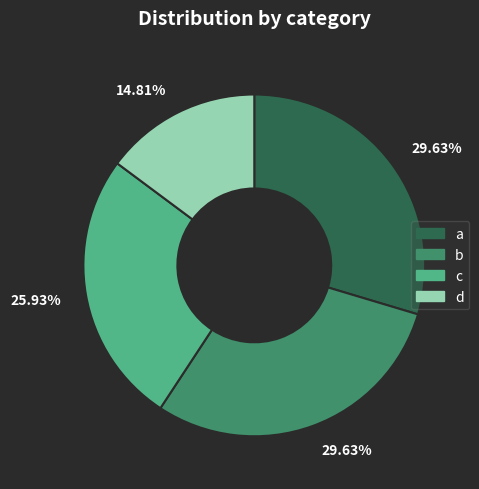

Is there any slice that represents more than half of the pie?

No